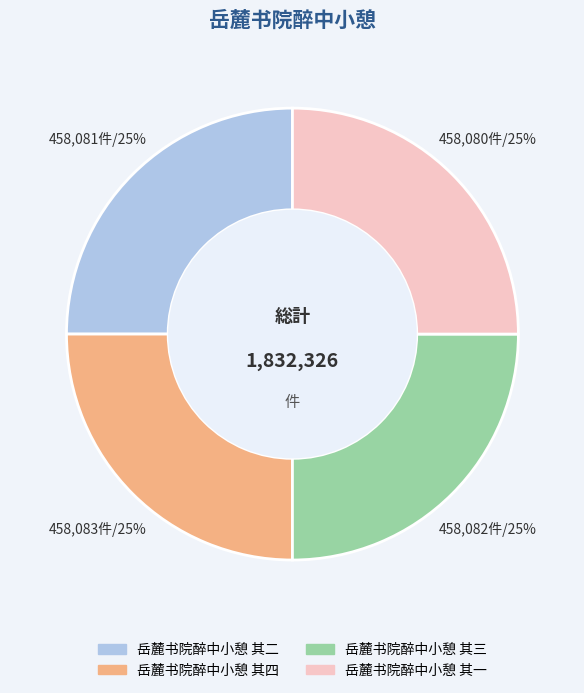

Does any single category account for the majority?

No